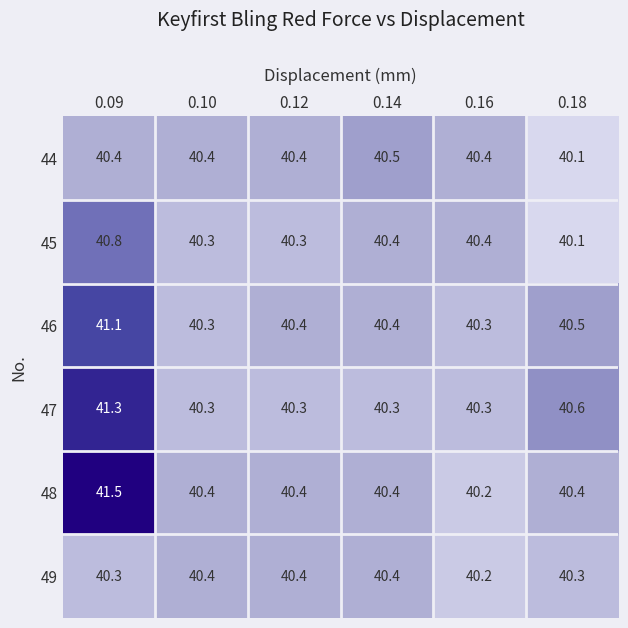

What is the difference between the maximum and minimum values in the 47 series?

1.0